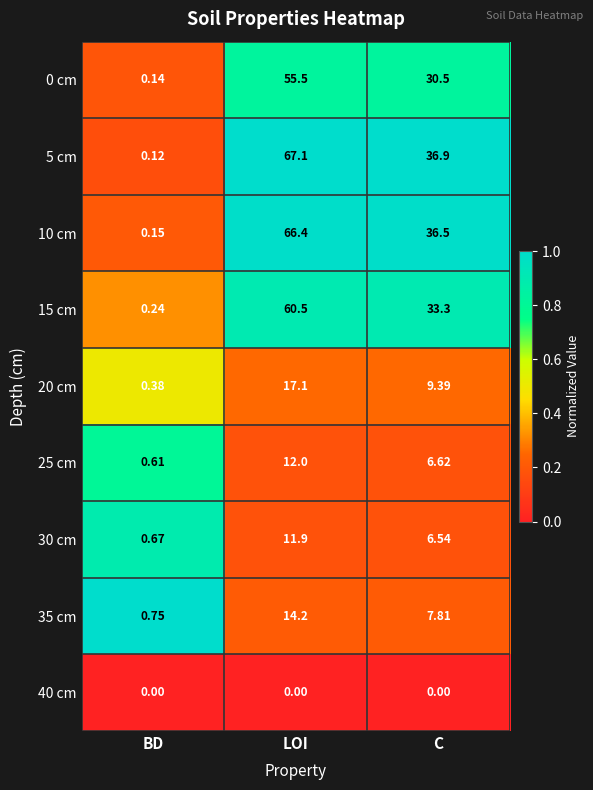

Is the value of 10 cm at C greater than the value of 35 cm at C?

Yes